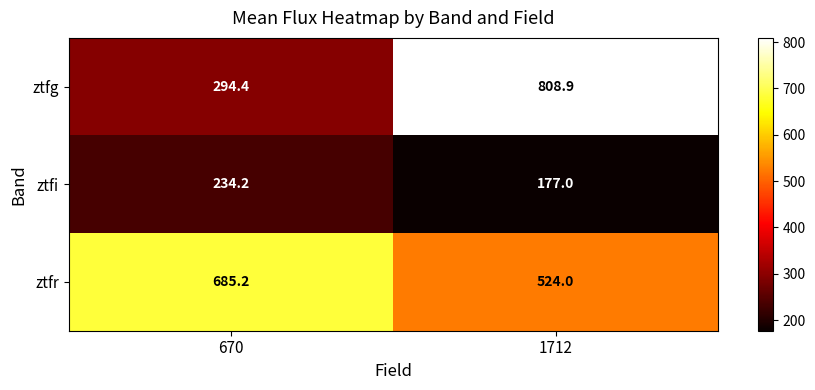

Is it true that ztfg equals 321.0 at 1712?

False